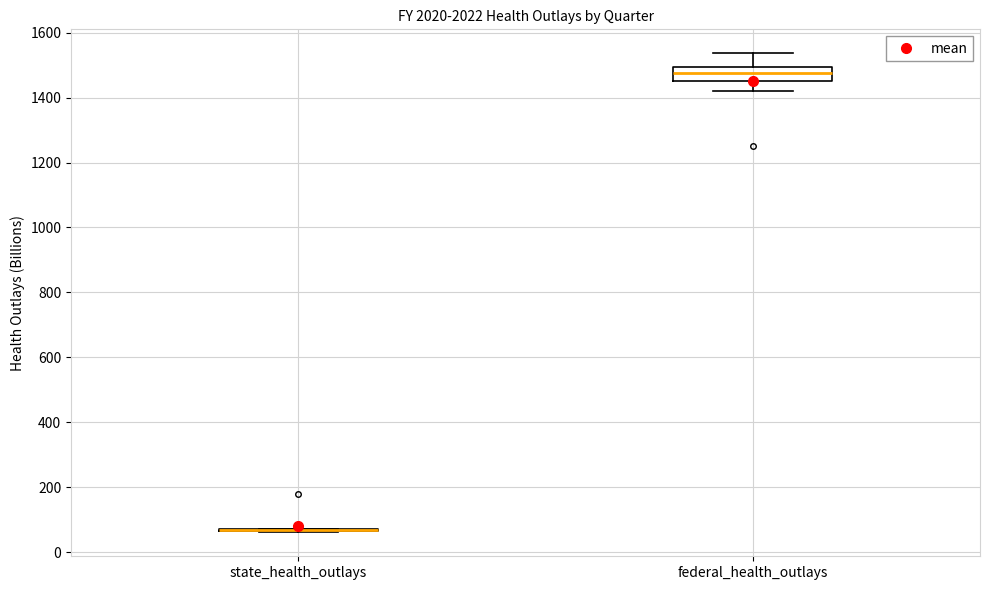

Reading left to right, read every box against the y-axis: the position of its median line, the range the box covers, and the ends of its whiskers. The values are not printed on the chart, so give them approximately, as read against the axis.

state_health_outlays: box collapsed to a line at 60, whiskers 60 to 80
federal_health_outlays: median 1480, box 1460 to 1500, whiskers 1420 to 1540